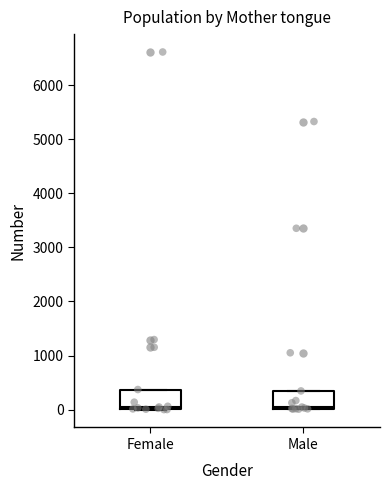

Reading left to right, transcribe this box plot: for each box, give where its median line is, the range the box spans, and where its two whiskers end, as read against the y-axis. The values are not printed on the chart, so give them approximately, as read against the axis.

Female: median 100, box 0 to 400, whiskers 0 to 400
Male: median 0, box 0 to 300, whiskers 0 to 300